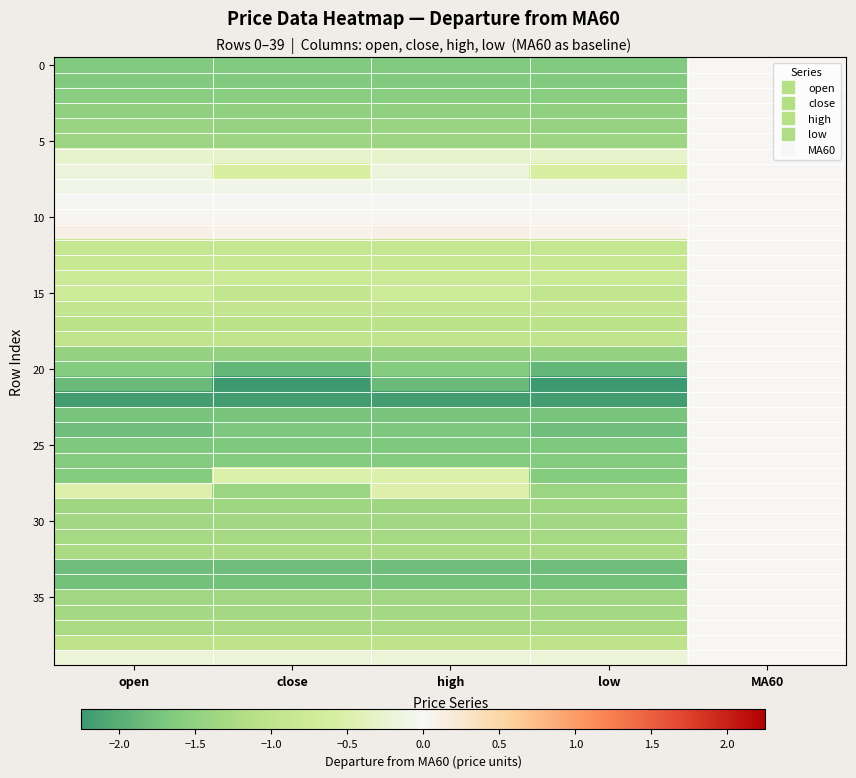

At which category is the sum across all series the highest?

MA60